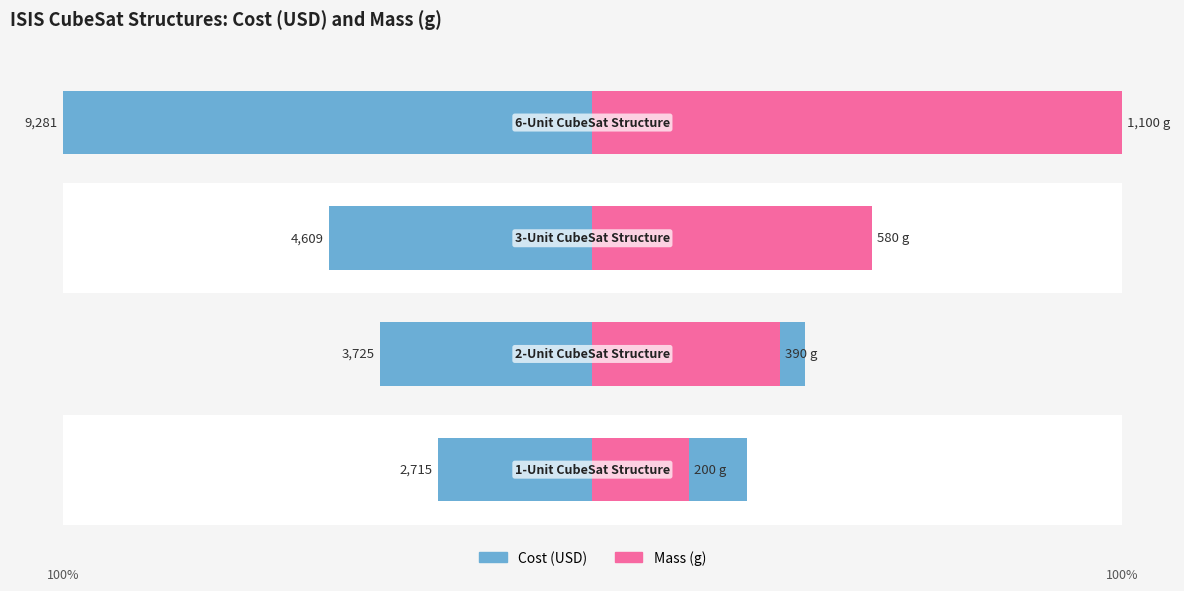

Which has a higher value, 0 or 2?

2